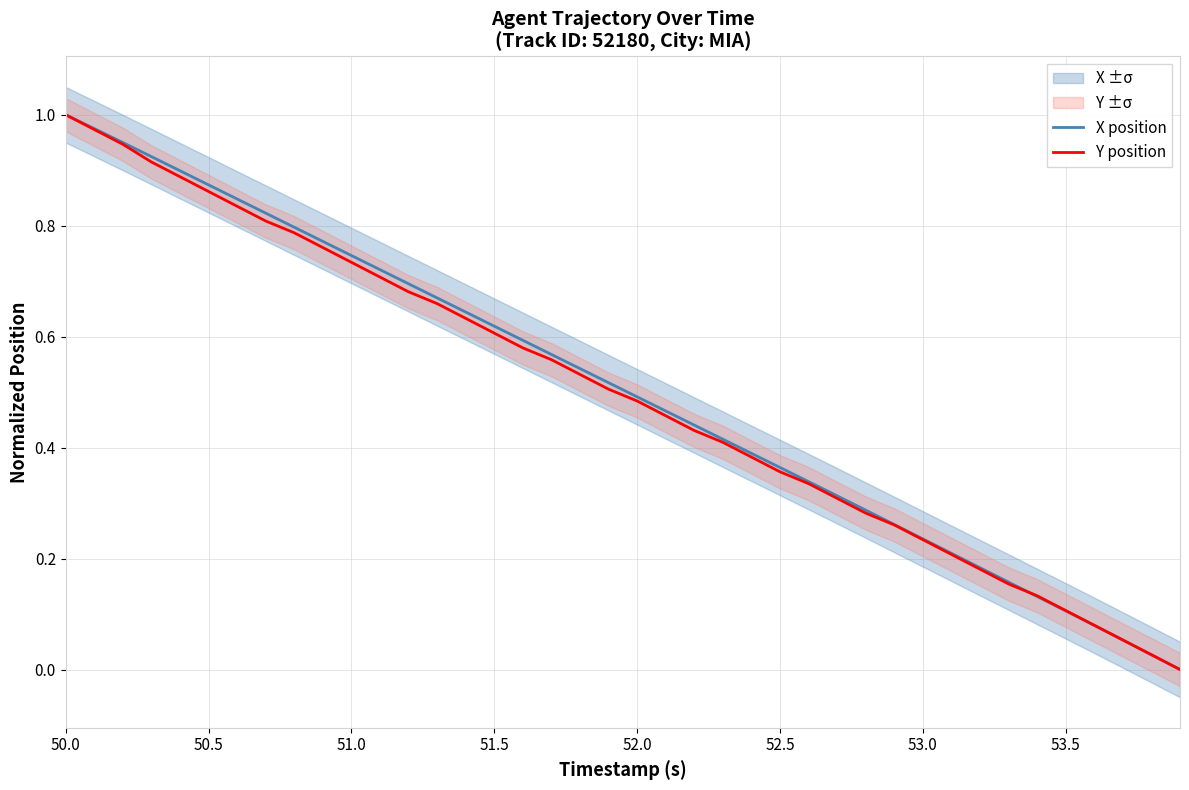

Reading left to right, list all the values displayed in this chart.

X position: 1.0	1.0	0.9	0.9	0.9	0.9	0.8	0.8	0.8	0.8	0.7	0.7	0.7	0.7	0.6	0.6	0.6	0.6	0.5	0.5	0.5	0.5	0.4	0.4	0.4	0.4	0.3	0.3	0.3	0.3	0.2	0.2	0.2	0.2	0.1	0.1	0.1	0.1	0.0	0.0
Y position: 1.0	1.0	0.9	0.9	0.9	0.9	0.8	0.8	0.8	0.8	0.7	0.7	0.7	0.7	0.6	0.6	0.6	0.6	0.5	0.5	0.5	0.5	0.4	0.4	0.4	0.4	0.3	0.3	0.3	0.3	0.2	0.2	0.2	0.2	0.1	0.1	0.1	0.1	0.0	0.0